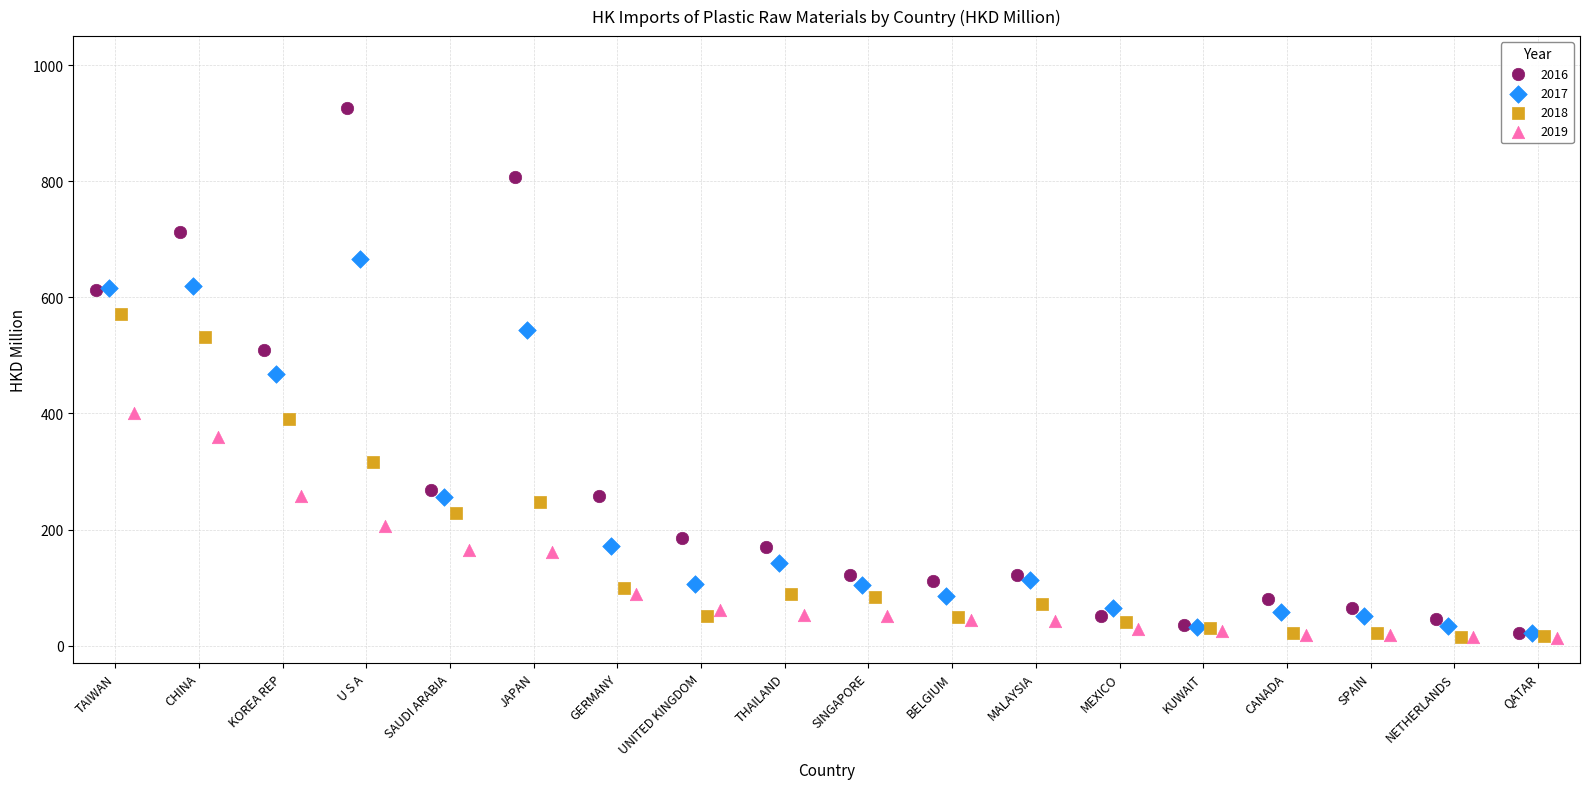

What are all the series names shown in the legend?

2016, 2017, 2018, 2019